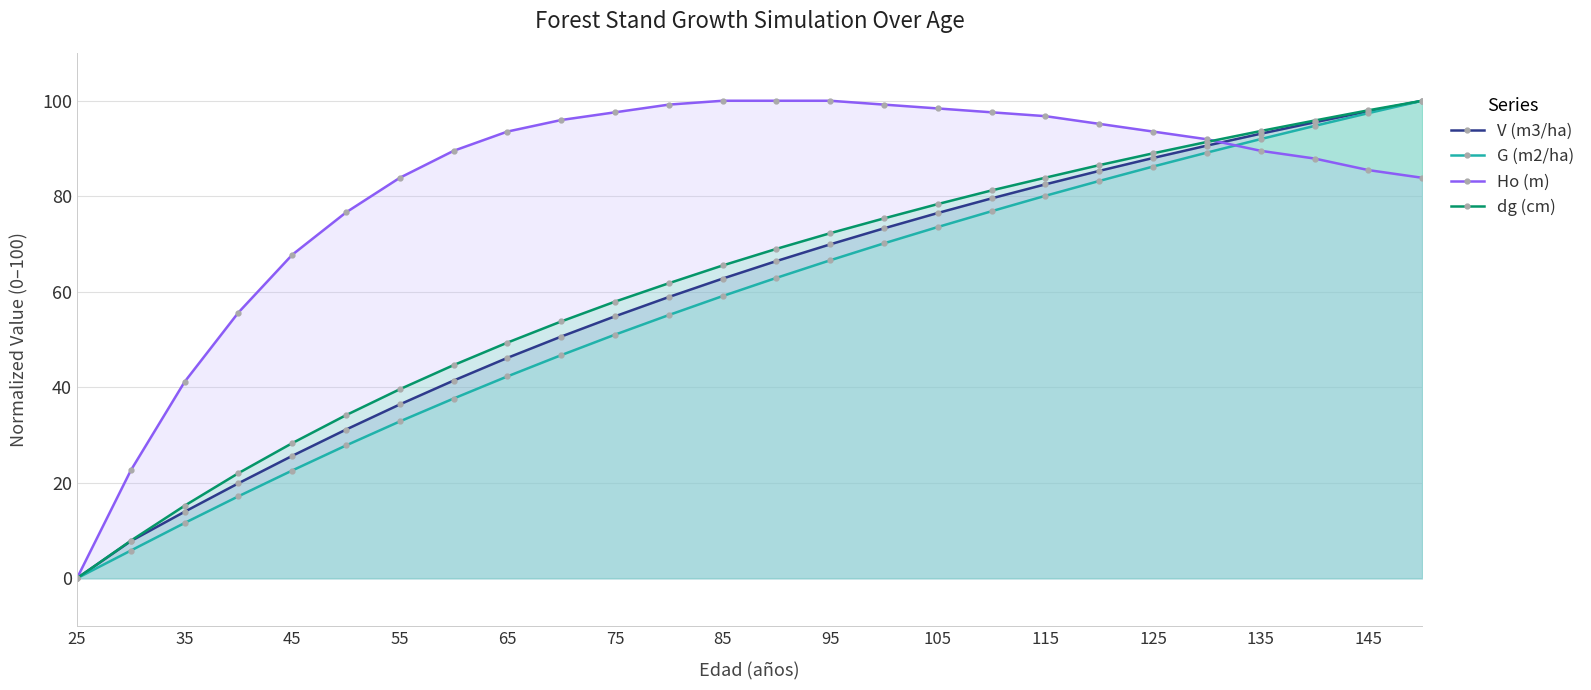

Reading left to right, list all the values displayed in this chart.

V (m3/ha): 0.0	7.8	13.9	19.9	25.6	31.1	36.4	41.4	46.2	50.6	54.9	58.9	62.8	66.4	69.9	73.3	76.5	79.6	82.5	85.3	88.0	90.6	93.1	95.5	97.8	100.0
G (m2/ha): 0.0	5.8	11.6	17.2	22.6	27.8	32.8	37.6	42.3	46.7	51.0	55.1	59.1	62.9	66.6	70.1	73.6	76.9	80.1	83.2	86.2	89.1	92.0	94.7	97.4	100.0
Ho (m): 0.0	22.6	41.1	55.6	67.7	76.6	83.9	89.5	93.5	96.0	97.6	99.2	100.0	100.0	100.0	99.2	98.4	97.6	96.8	95.2	93.5	91.9	89.5	87.9	85.5	83.9
dg (cm): 0.0	7.9	15.2	22.0	28.3	34.2	39.6	44.6	49.4	53.8	57.9	61.8	65.5	69.0	72.3	75.4	78.4	81.2	83.9	86.5	89.0	91.4	93.7	95.9	98.0	100.0